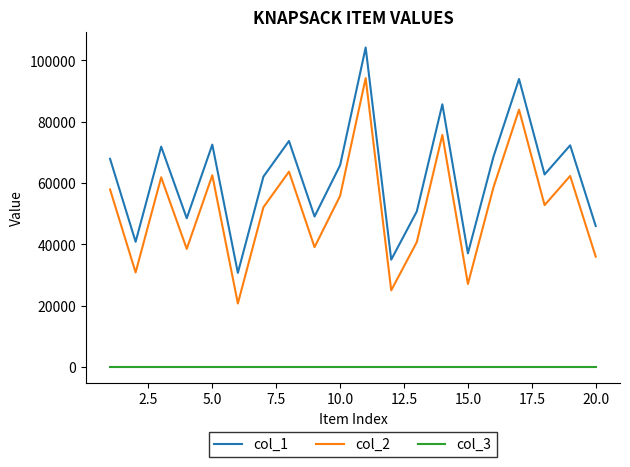

True or false: col_3 and col_1 cross at least once.

False